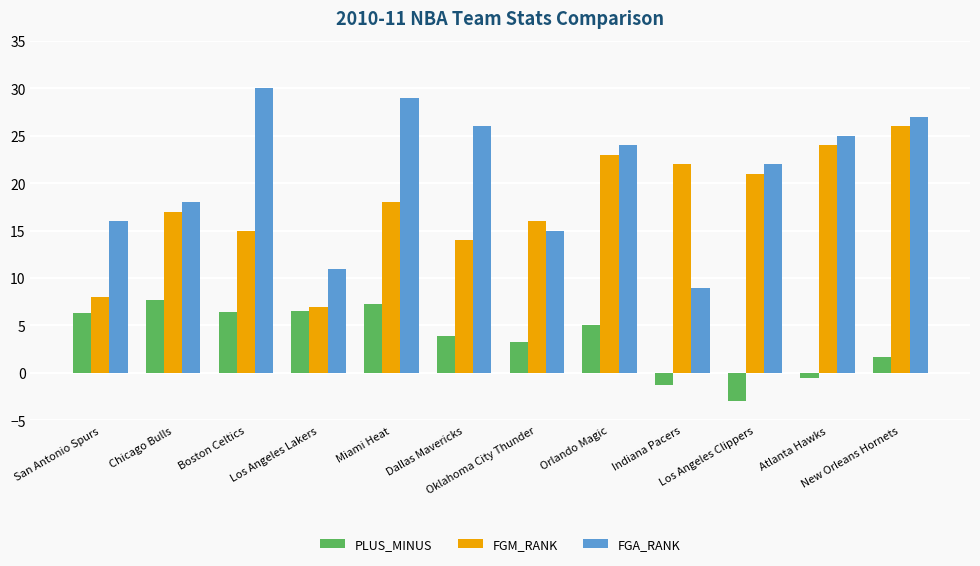

Which series has the largest total across all categories?

FGA_RANK